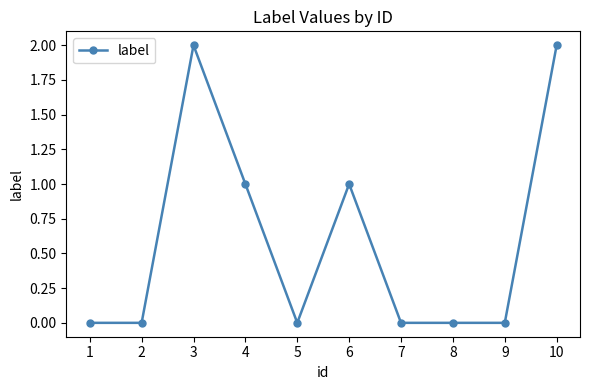

Reading right to left, what are all the values shown in this chart?

10=2	9=0	8=0	7=0	6=1	5=0	4=1	3=2	2=0	1=0